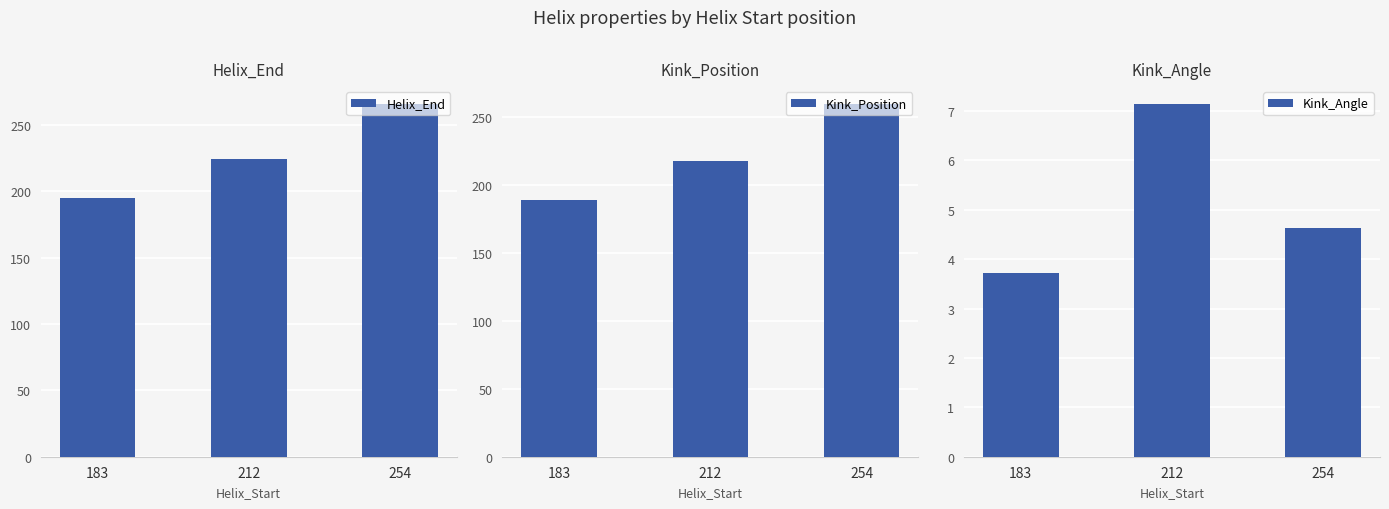

Which series has the widest spread of values?

Helix_End